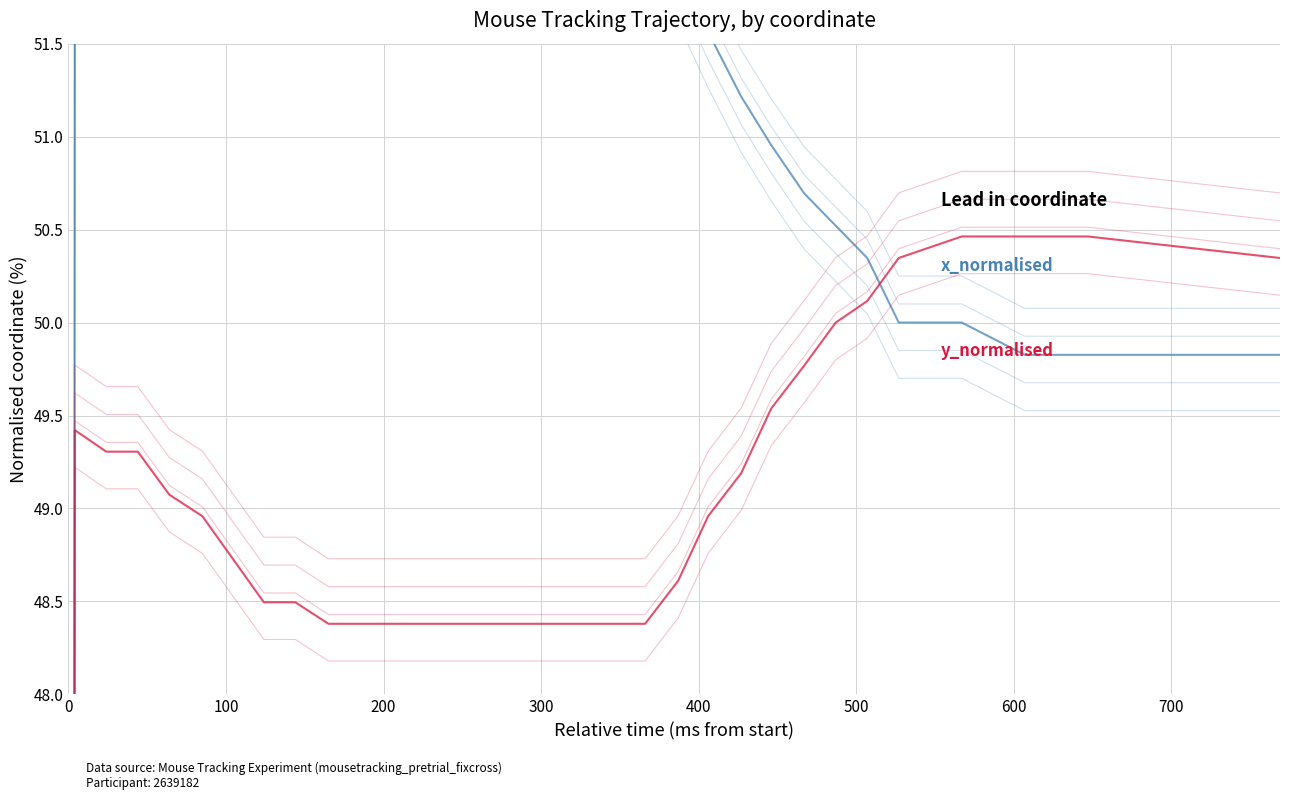

How many intersections are there between x_normalised and y_normalised?

2